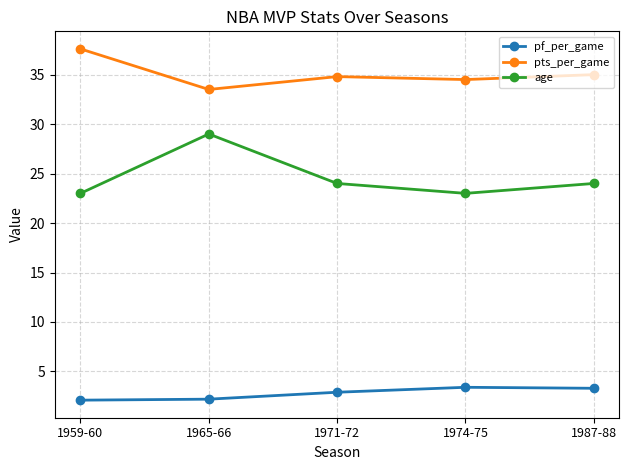

List the series in order of their overall mean, lowest first.

pf_per_game, age, pts_per_game